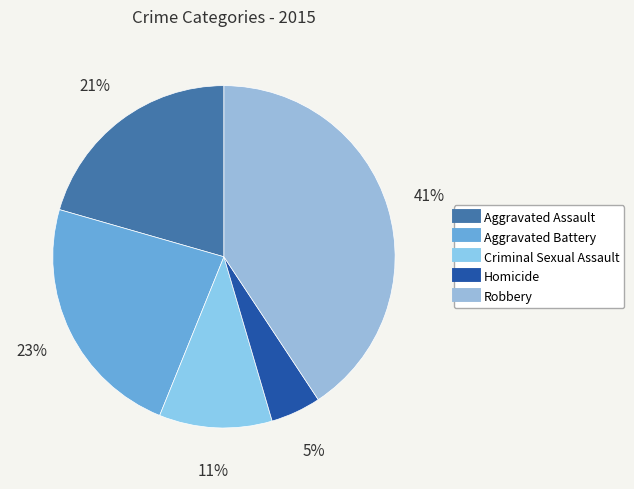

Is Aggravated Battery the majority of the pie?

No